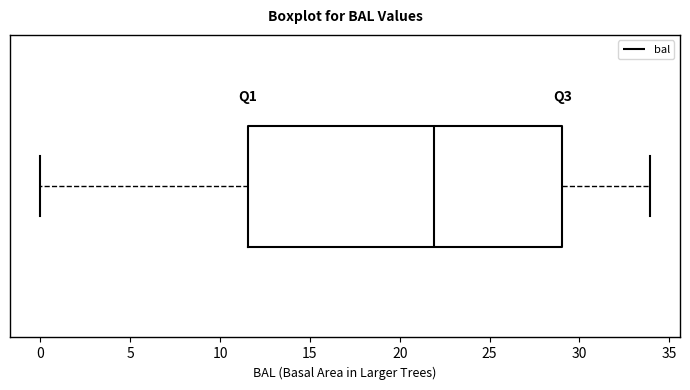

Where does the left whisker of the box end on the x-axis? The values are not printed on the chart, so give them approximately, as read against the axis.

0.0